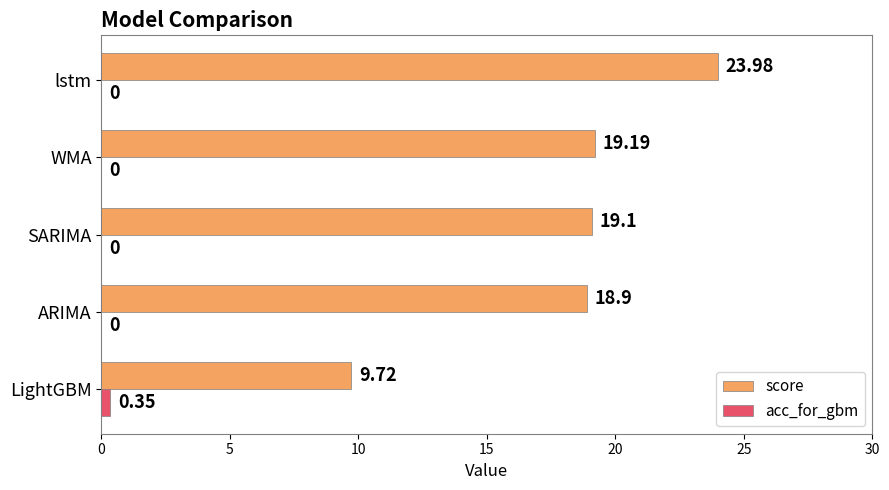

Which series has the largest total across all categories?

score